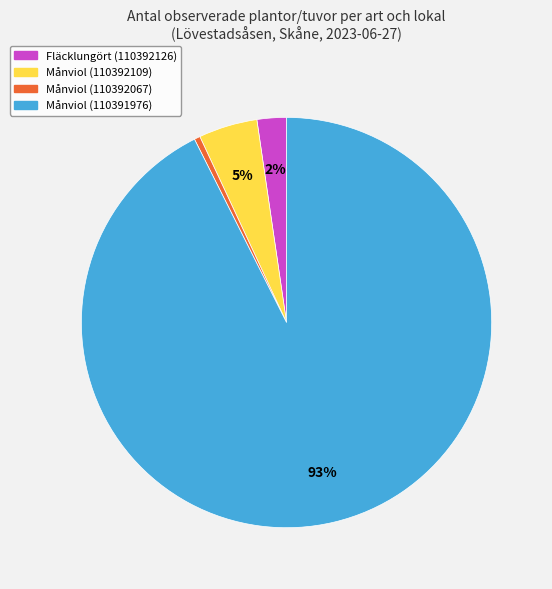

To the nearest percent, what portion does Månviol (110392109) represent?

5%